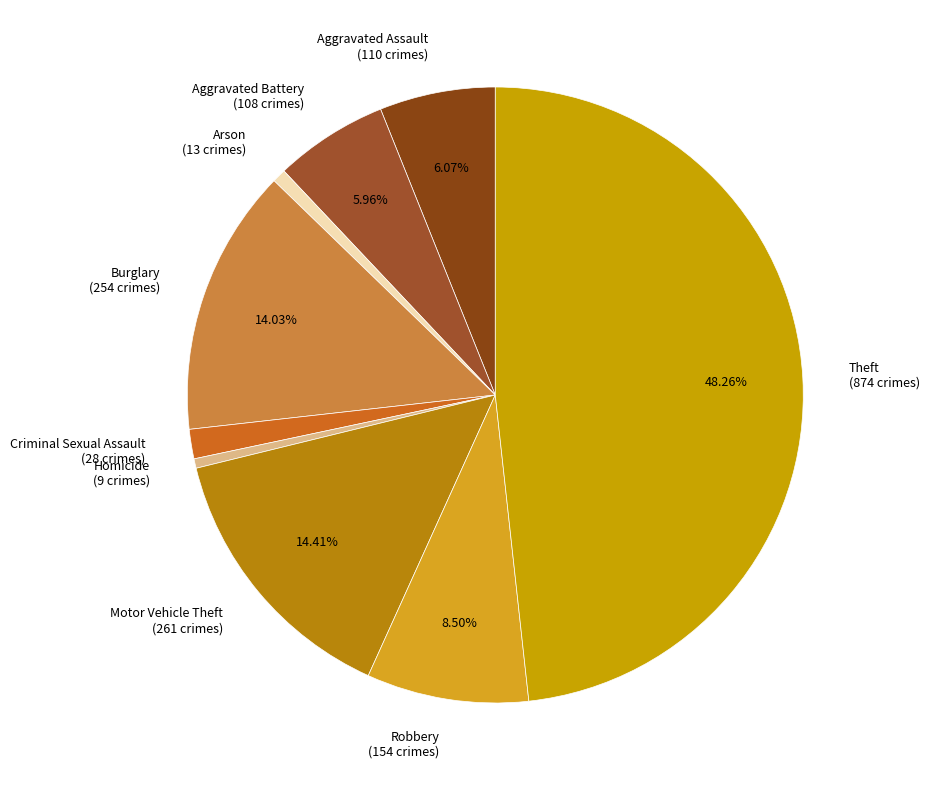

To the nearest percent, what portion does Aggravated Assault represent?

6%